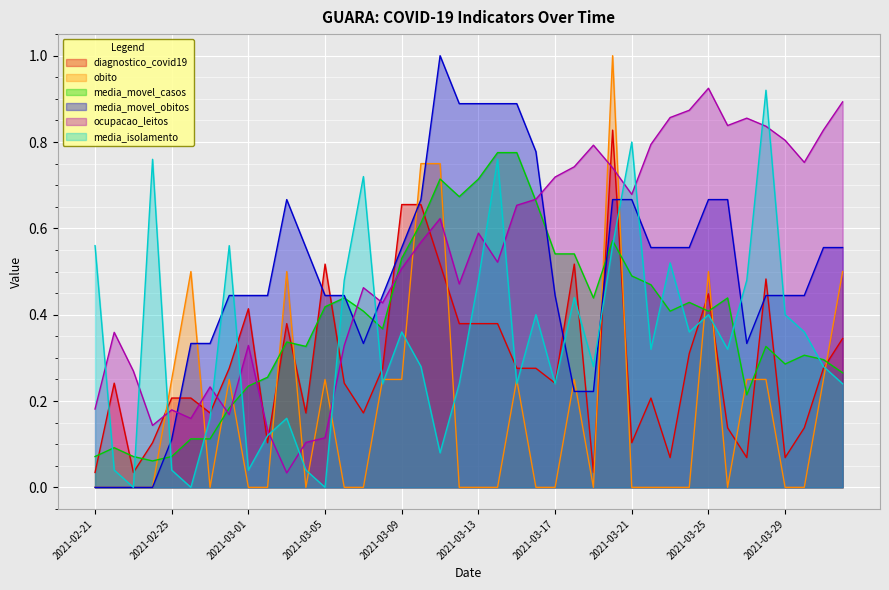

The value of obito at 2021-03-30 is 0.0. True or false?

True